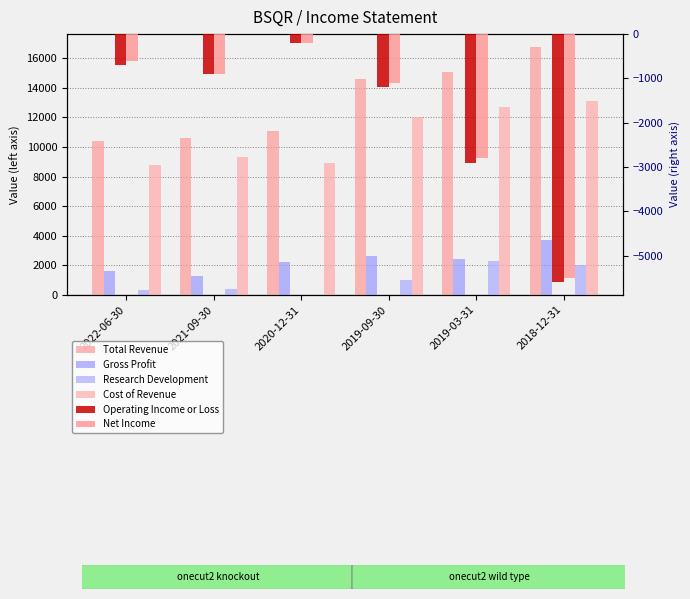

Rank the series at 2019-03-31 from lowest to highest value.

Operating Income or Loss, Net Income, Research Development, Gross Profit, Cost of Revenue, Total Revenue